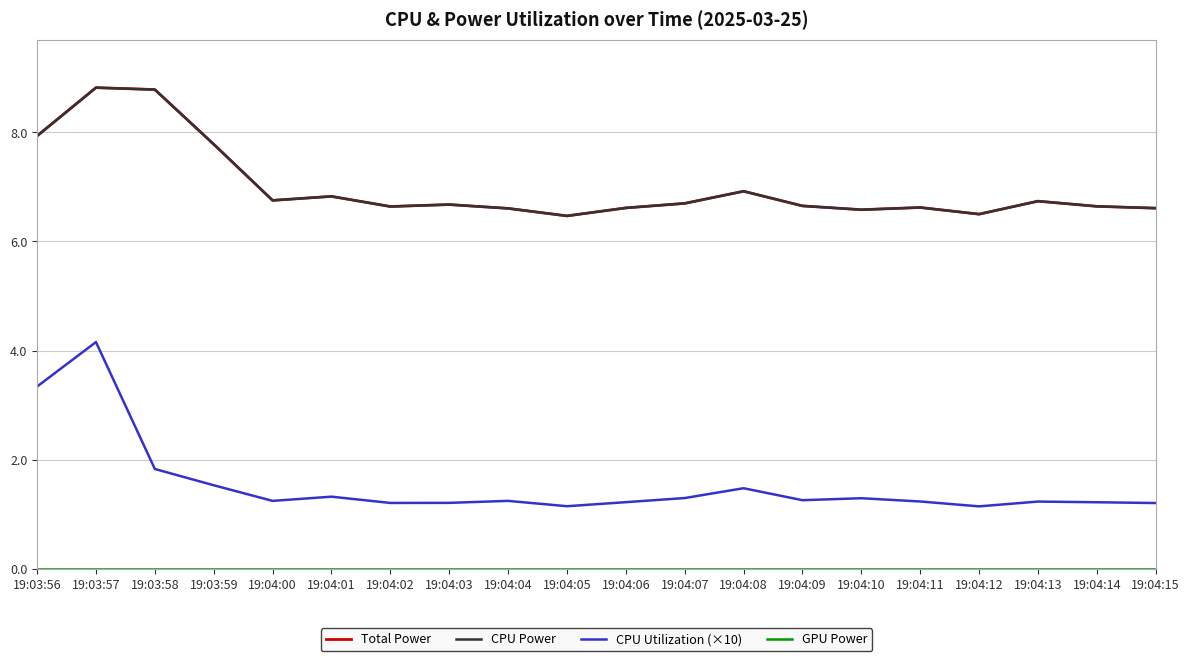

Does the chart have visible grid lines?

Yes